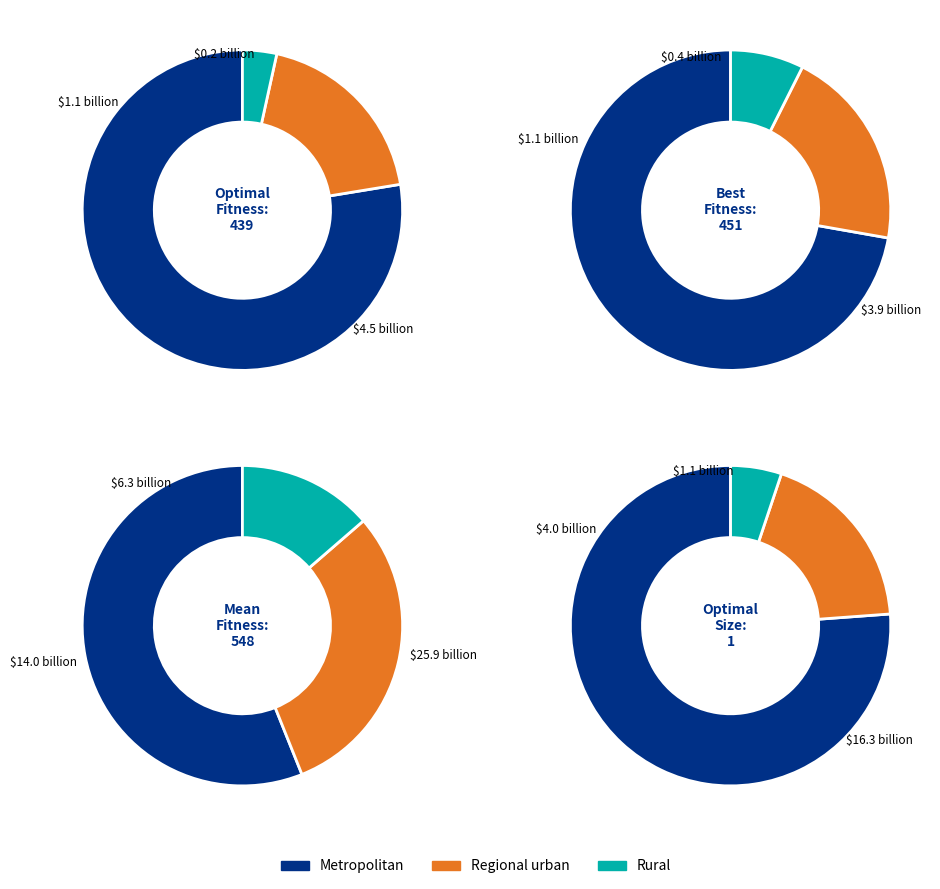

Combined, do Iteration 4 and Iteration 3 account for over 50%?

No